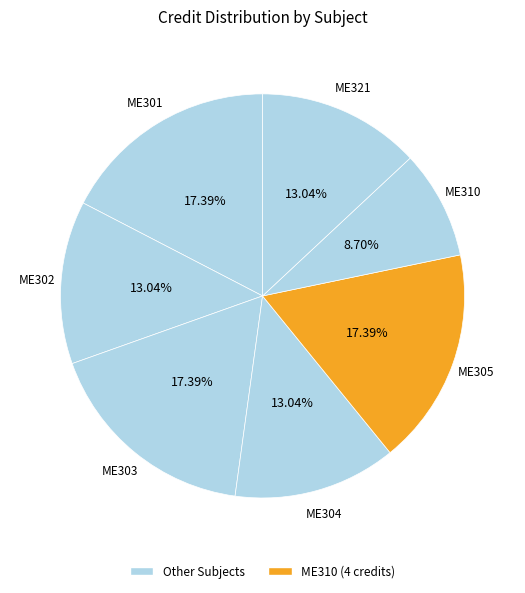

Count the number of slices in the pie.

7